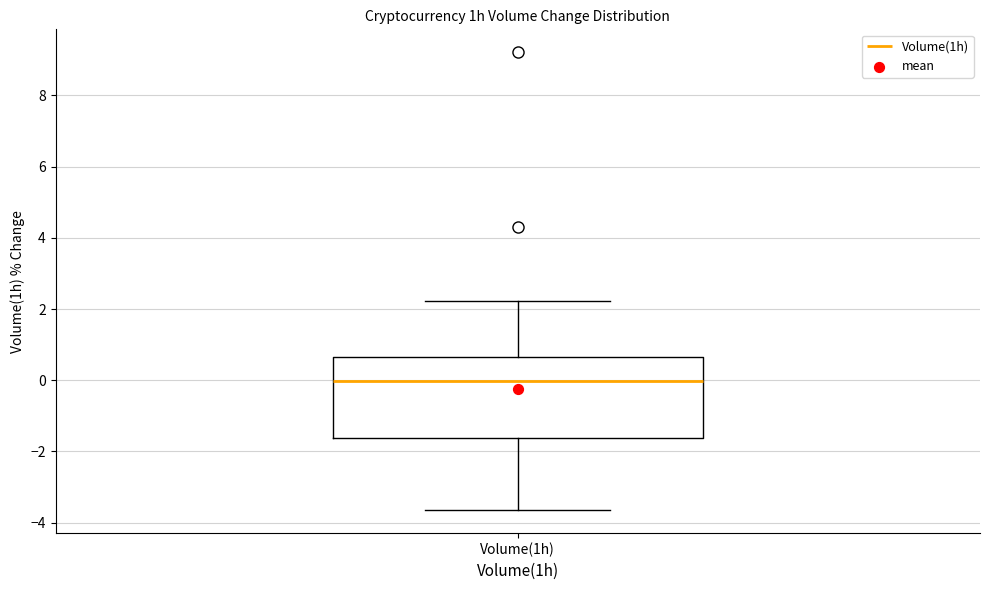

Read this box plot against the y-axis: the position of the median line, the range covered by the box, and the ends of both whiskers. The values are not printed on the chart, so give them approximately, as read against the axis.

median 0.0, box -1.6 to 0.6, whiskers -3.6 to 2.2